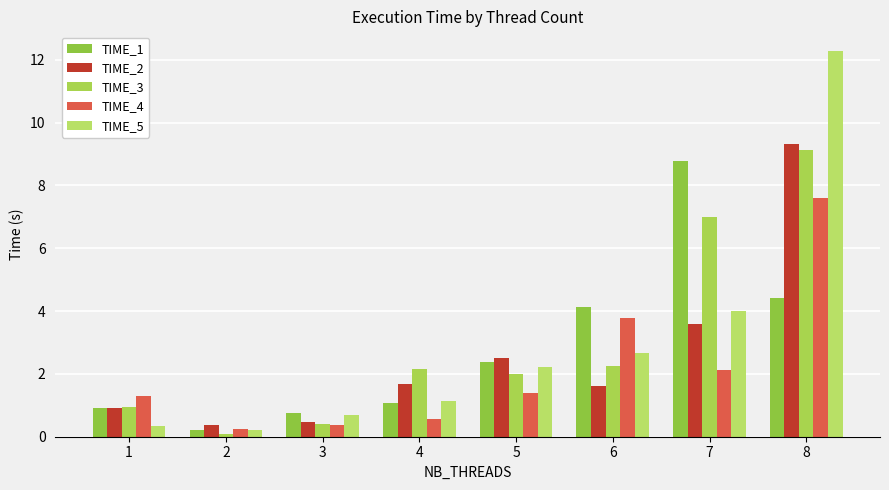

How many bars are there in total?

40